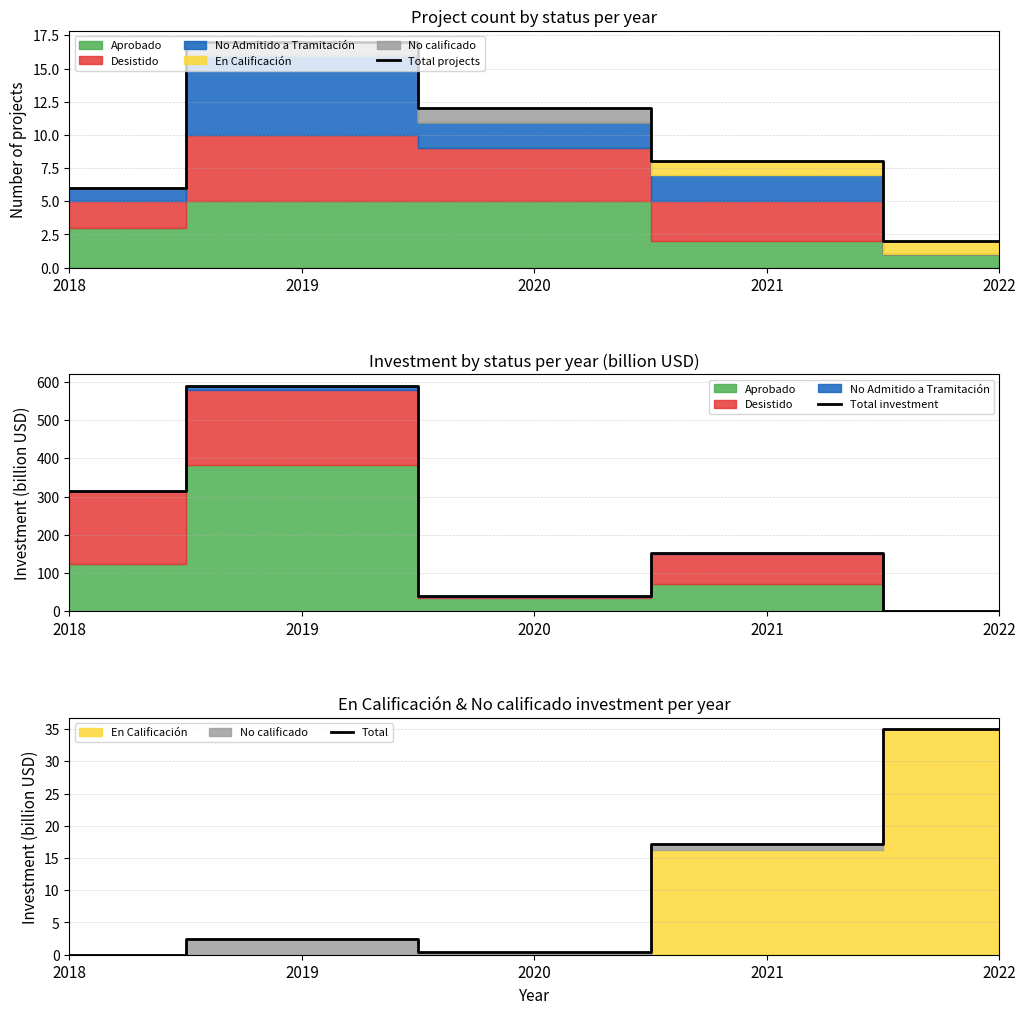

What is the maximum value for Total projects?

17